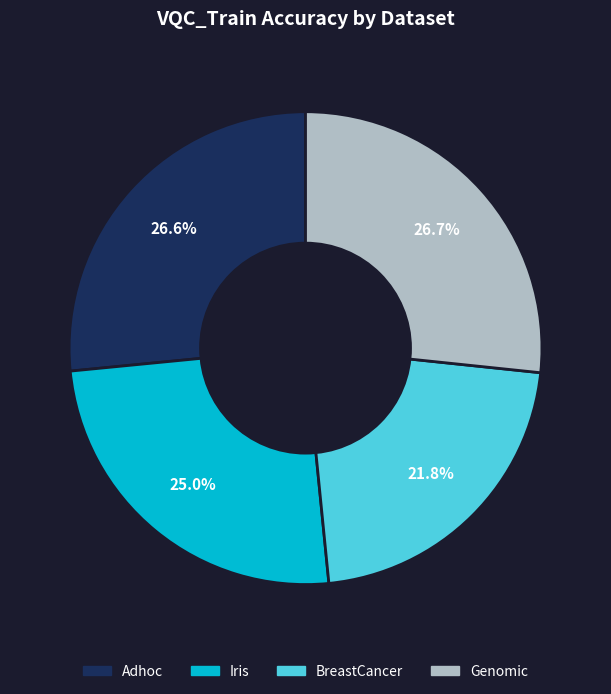

How many slices are in this pie chart?

4